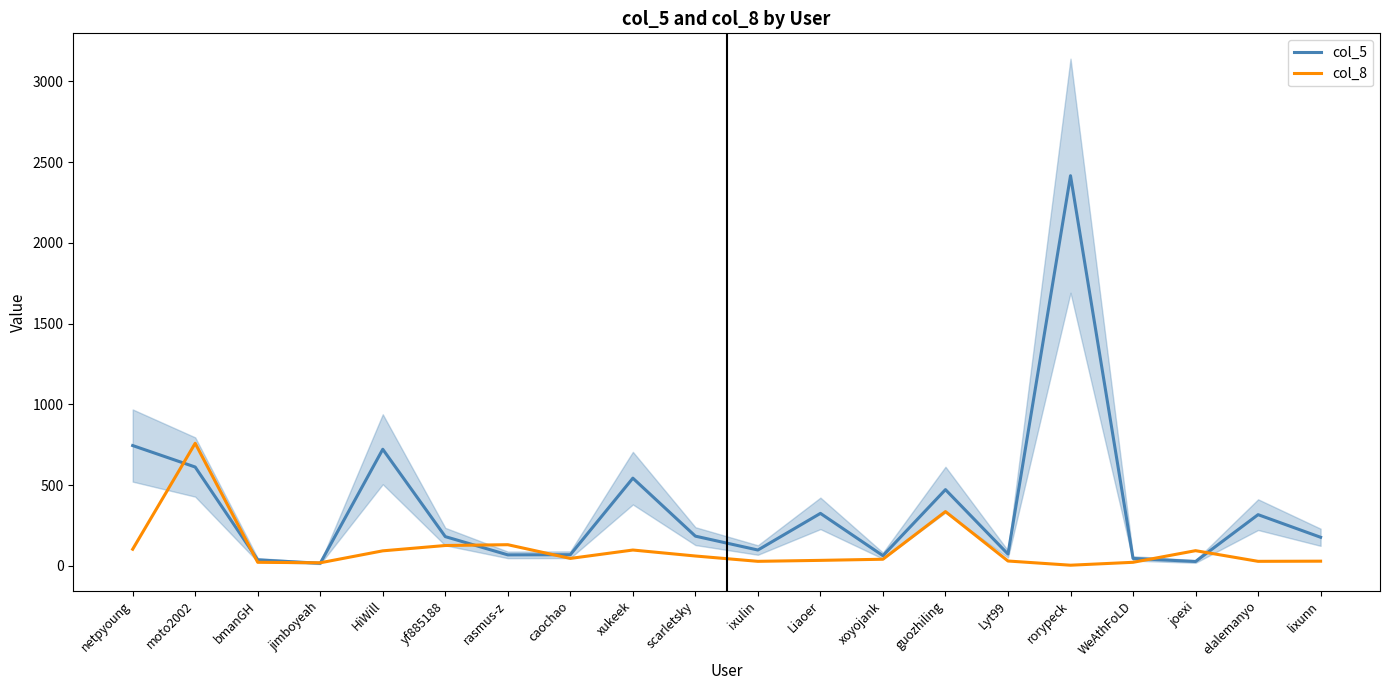

What is the difference between the highest and lowest values at elalemanyo?

289